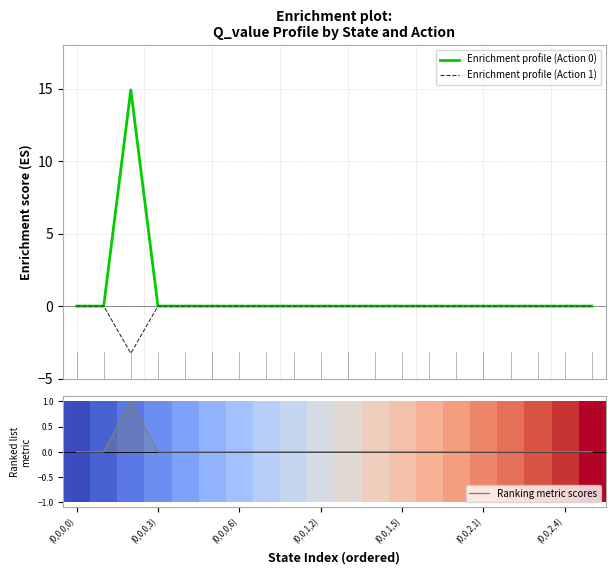

What is the lowest value of the Enrichment profile (Action 1) series?

-3.3